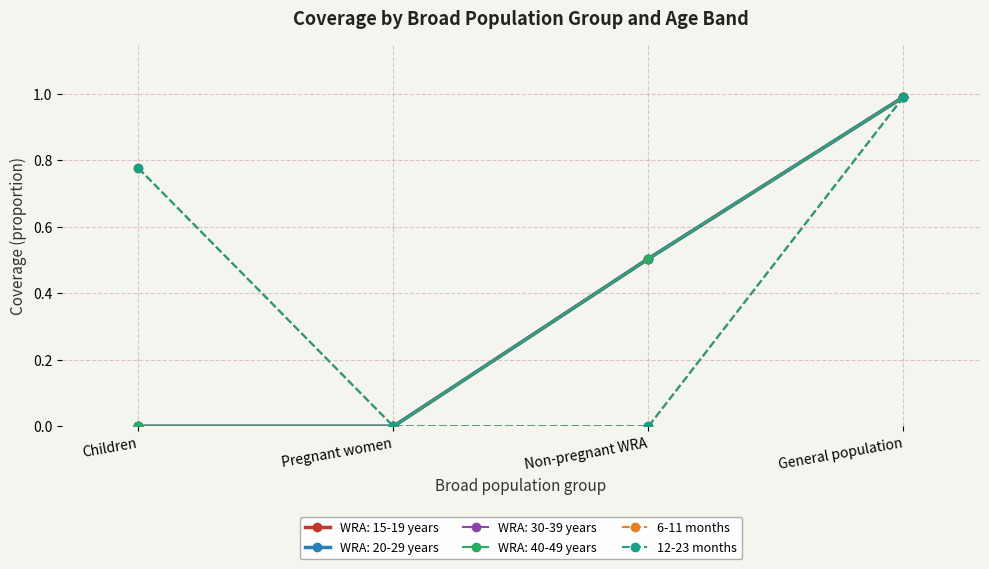

The 12-23 months series shows 0.3 at General population. True or false?

False